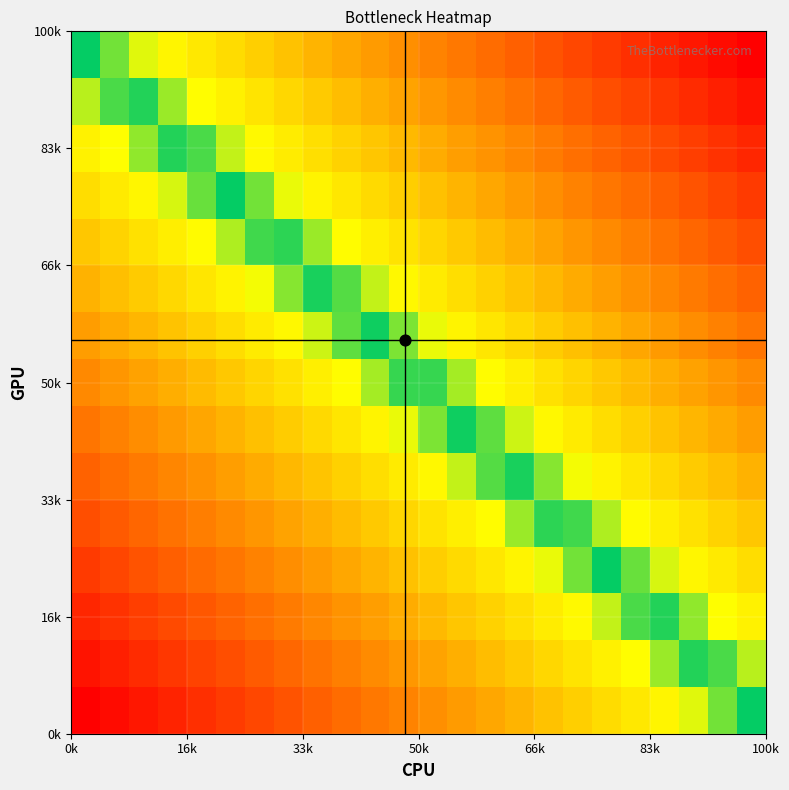

At how many categories does at least one series exceed 0?

23